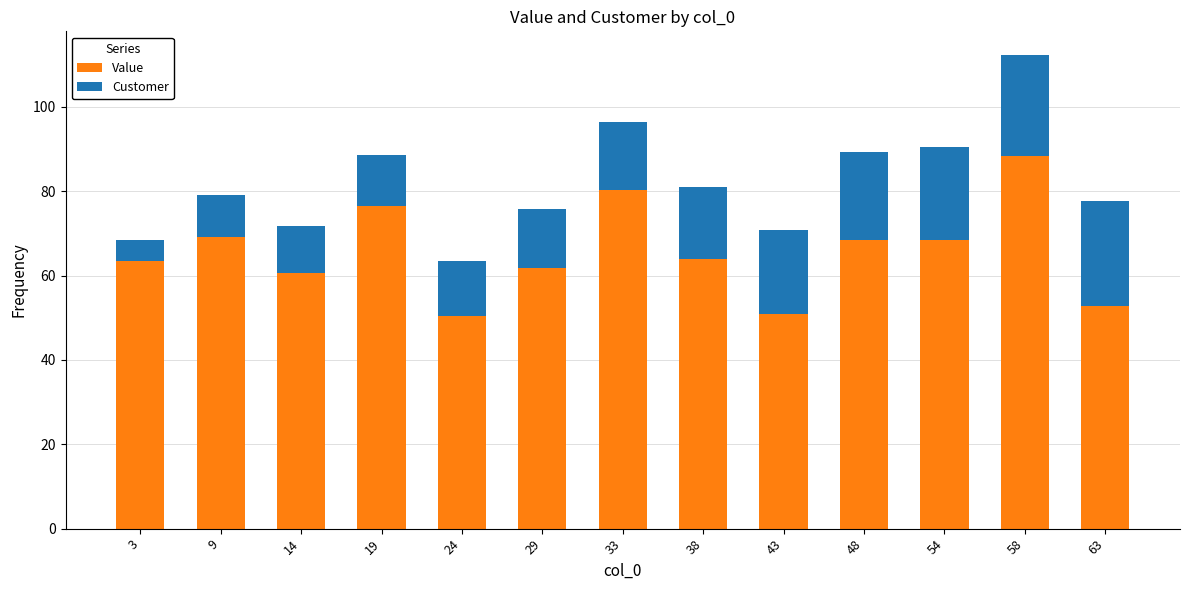

At which category is the sum across all series the highest?

58